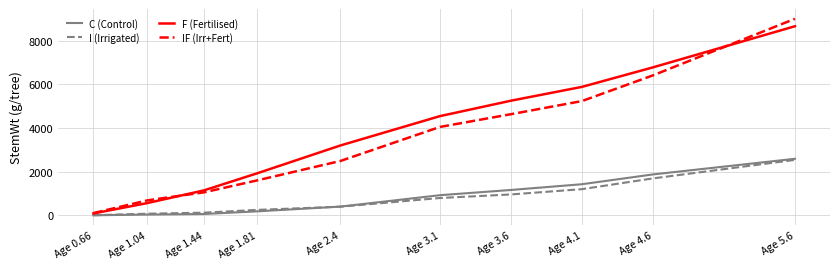

Which series changed the most between Age 1.44 and Age 4.1?

F (Fertilised)